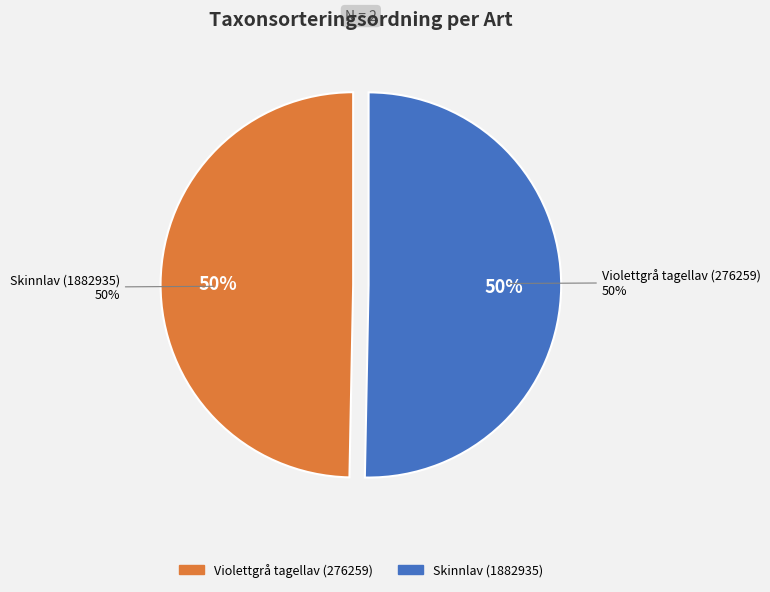

To the nearest percent, what is the average slice percentage?

50%